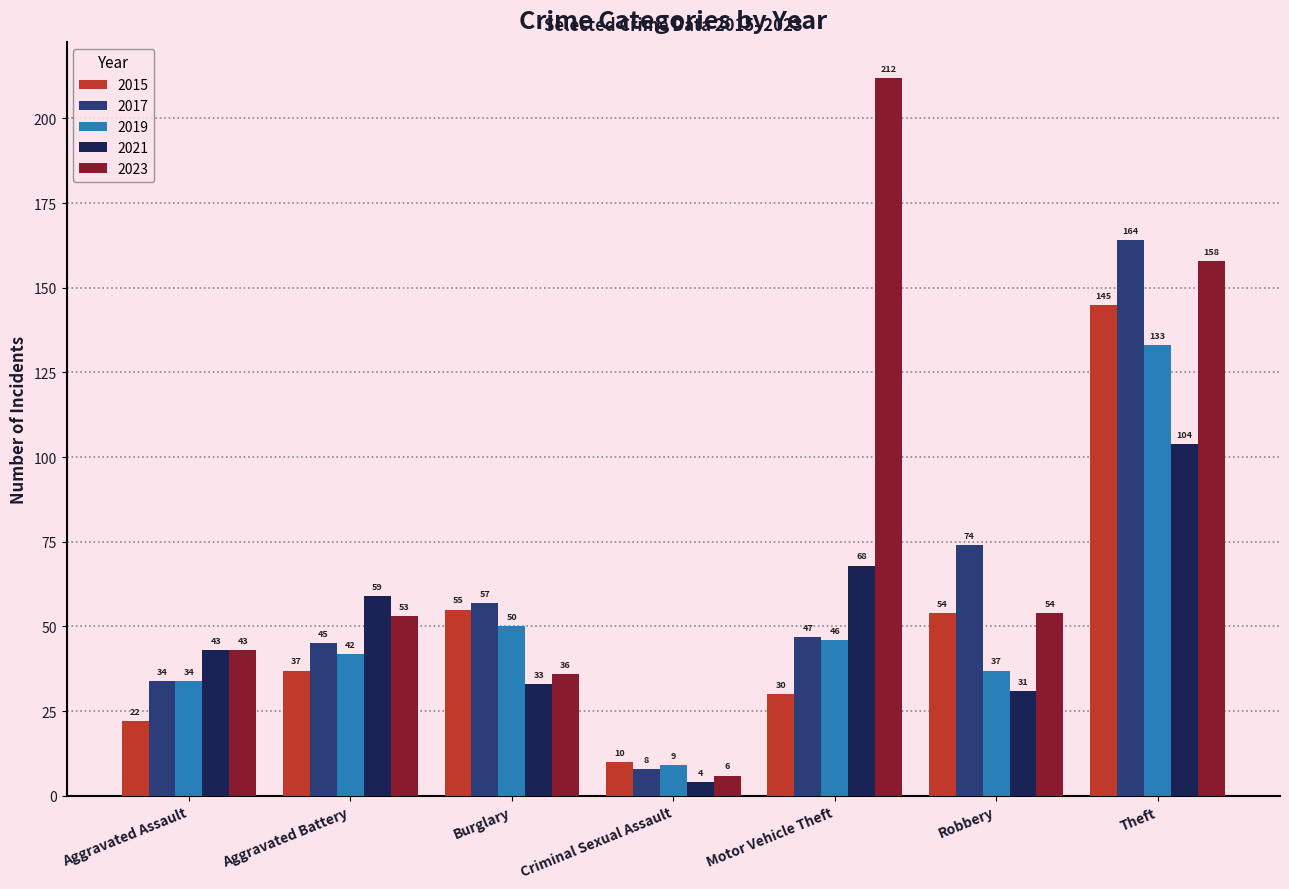

How many bars are there in total?

35